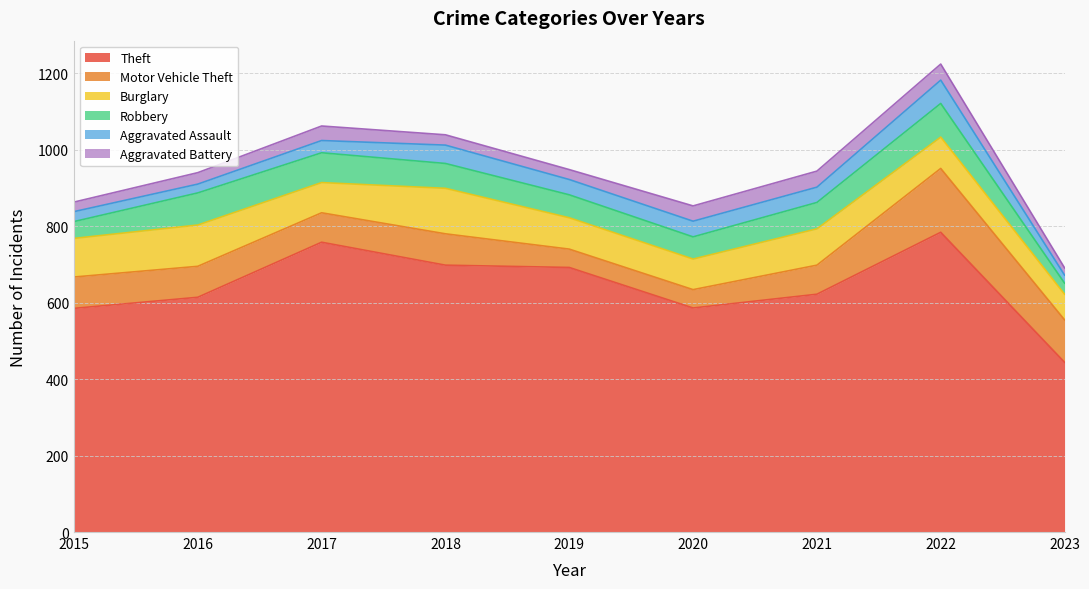

What is the approximate value of Burglary at 2017, to the nearest 5?

80